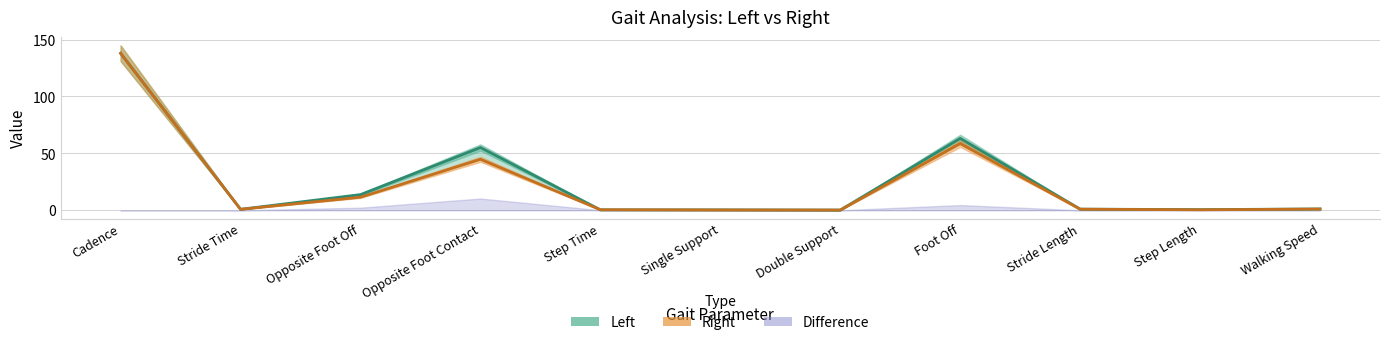

Reading left to right, what are all the values shown in this chart?

Left: 137.9	0.9	13.8	55.2	0.4	0.4	0.2	63.2	1.0	0.6	1.2
Right: 137.9	0.9	11.5	44.8	0.5	0.3	0.2	58.6	1.0	0.4	1.1